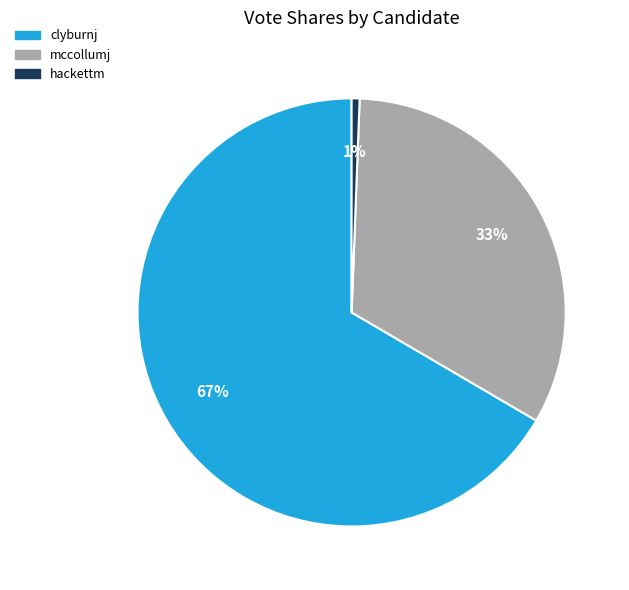

Is there a majority slice in this chart?

Yes